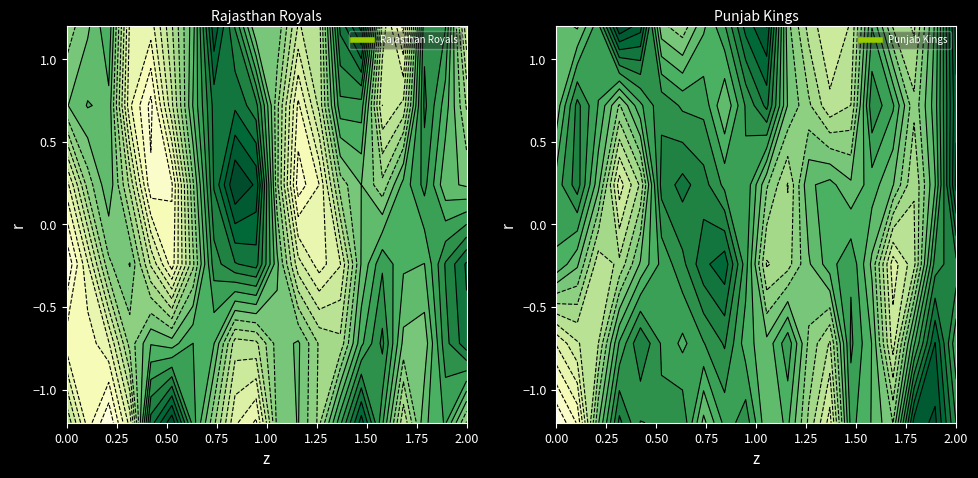

True or false: r2 has a value of 2 at 19.

False